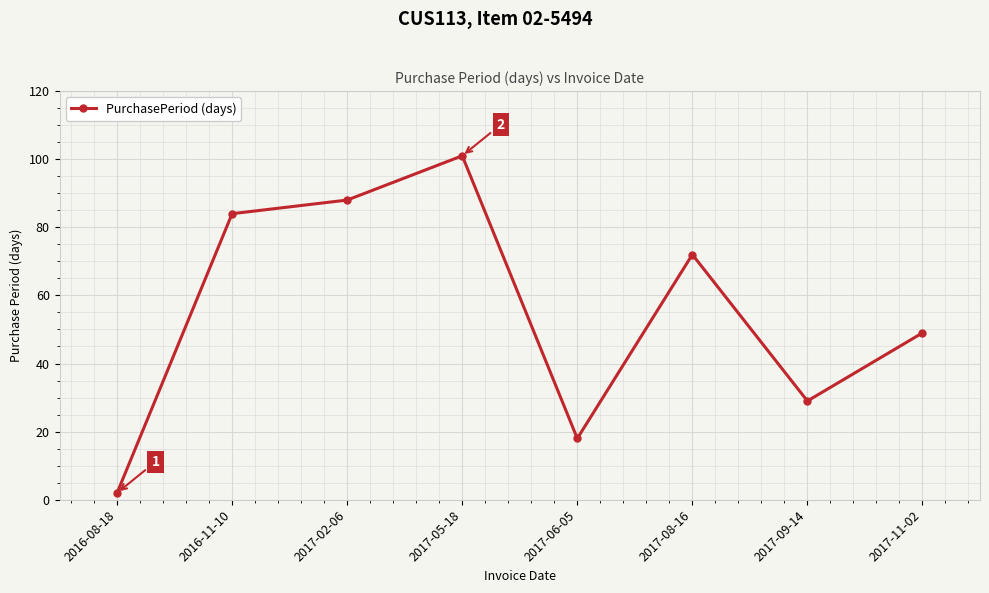

What is the approximate value at 2017-09-14?

29